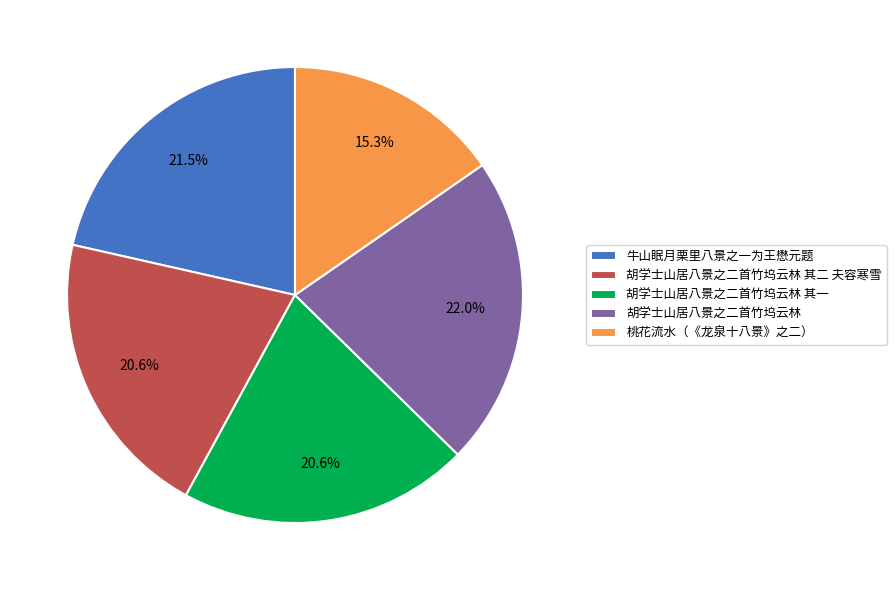

Which has a higher value, 胡学士山居八景之二首竹坞云林 其一 or 胡学士山居八景之二首竹坞云林?

胡学士山居八景之二首竹坞云林